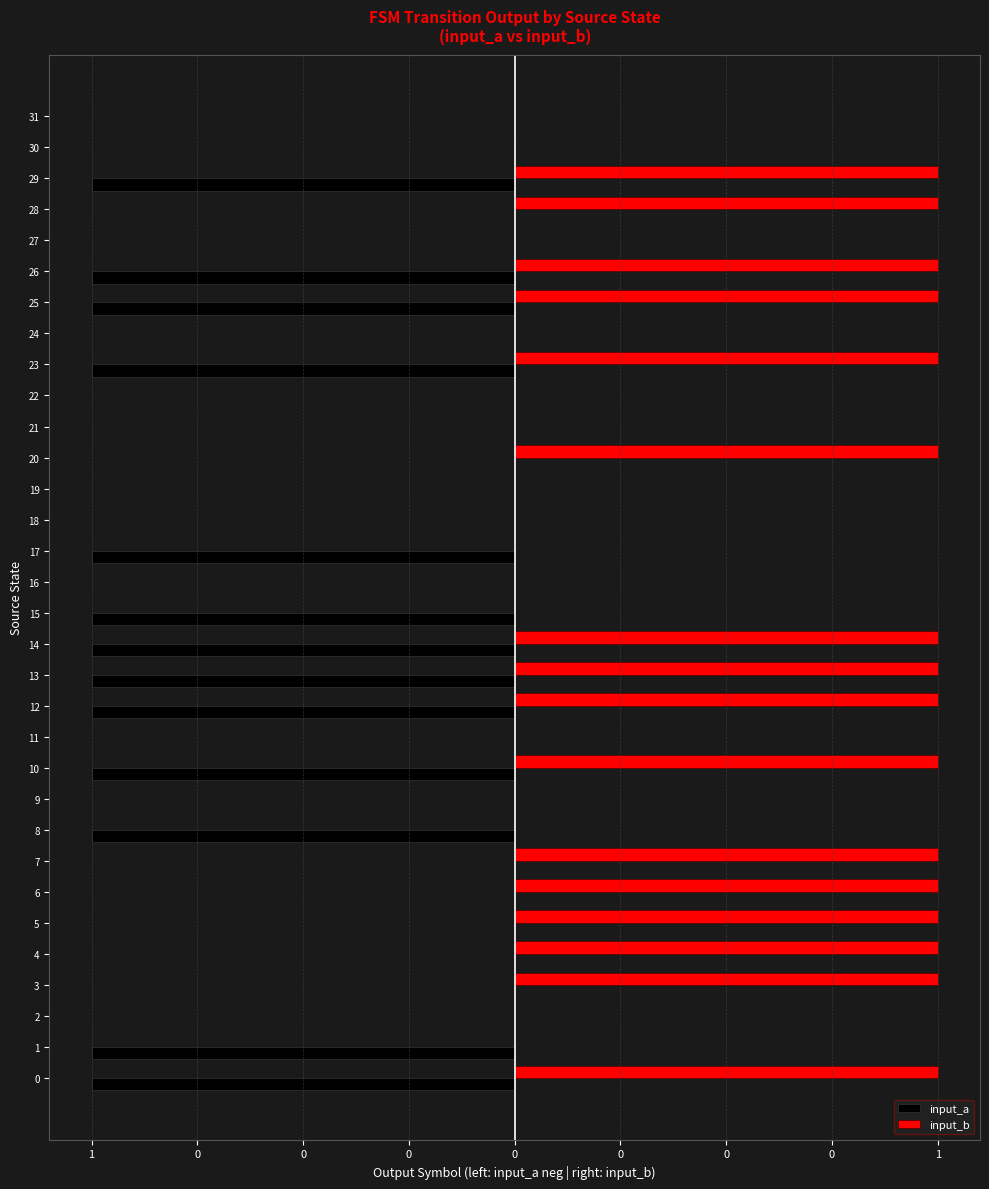

What is the value of the input_a bar at the 18th from the left?

-1